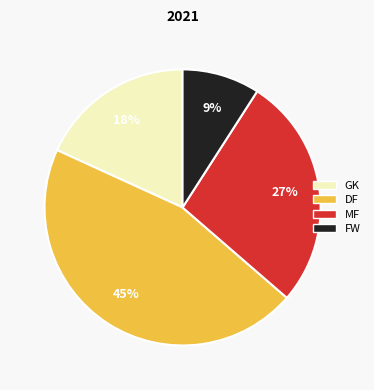

How many segments does this pie chart have?

4